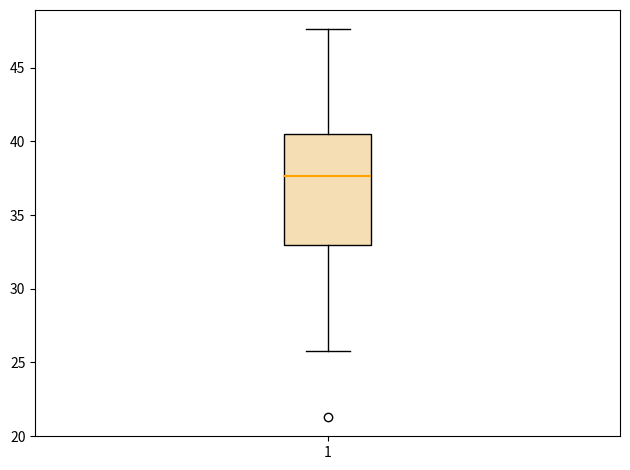

Transcribe this box plot: give where the median line is, the range the box spans, and where the two whiskers end, as read against the y-axis. The values are not printed on the chart, so give them approximately, as read against the axis.

median 37.5, box 33.0 to 40.5, whiskers 26.0 to 47.5